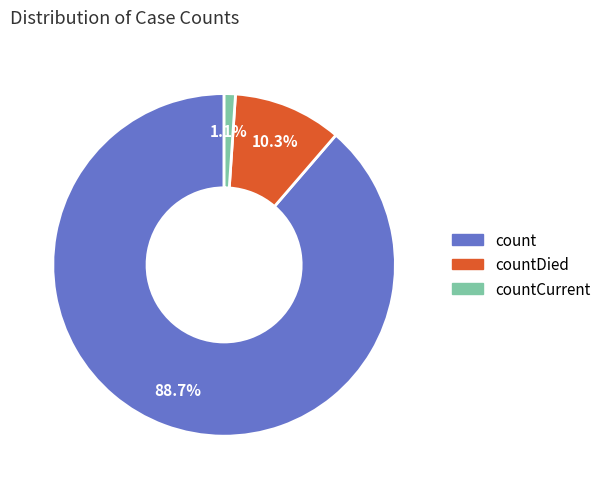

Is there any slice that represents more than half of the pie?

Yes